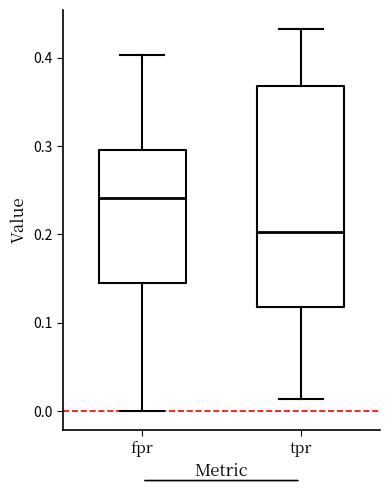

Which box has the lowest median line?

tpr